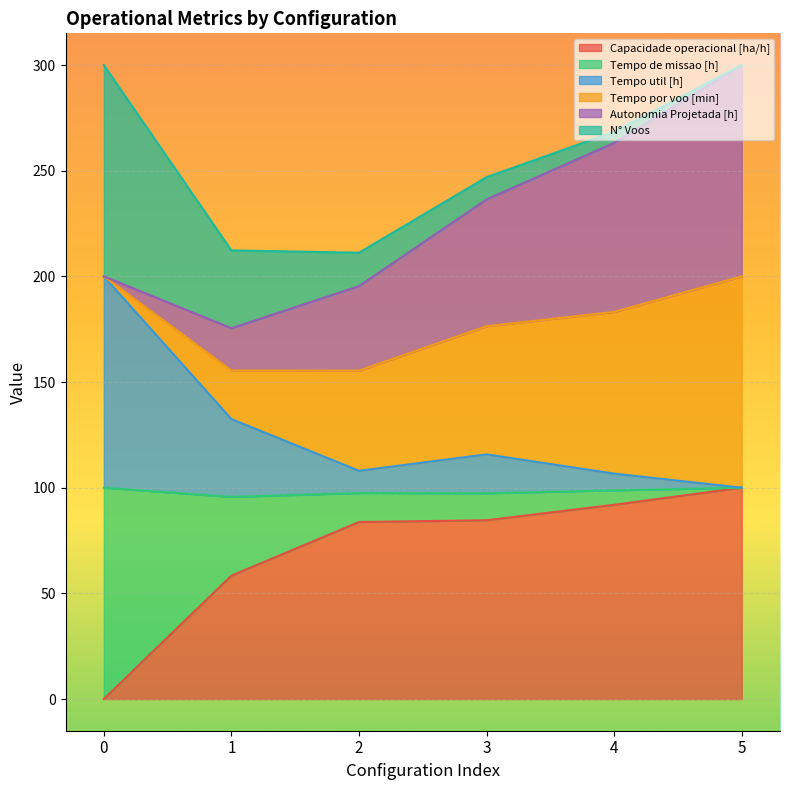

What is the maximum value for Capacidade operacional [ha/h]?

100.0